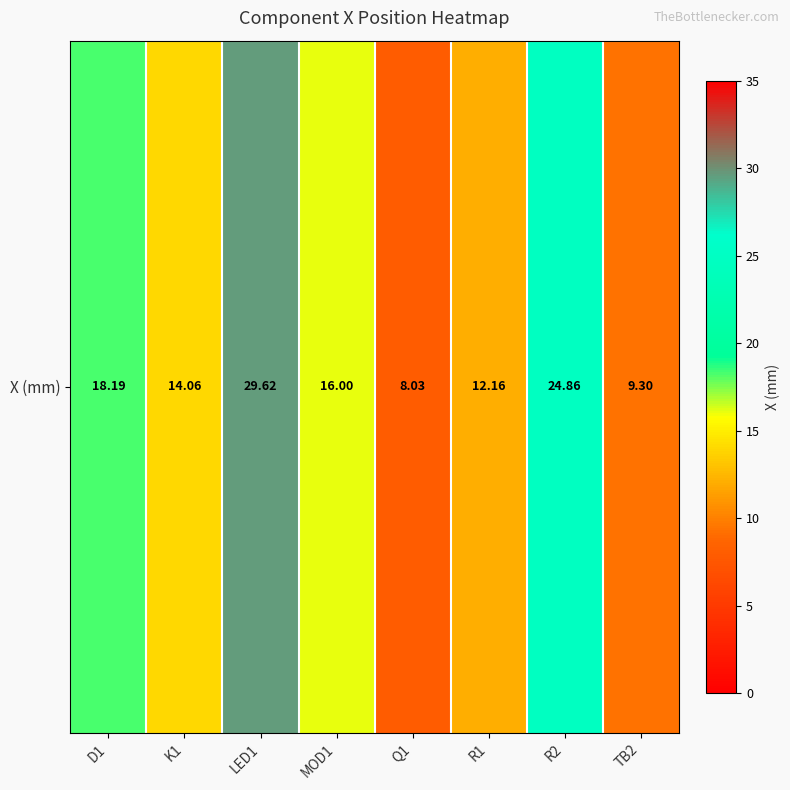

What is the sum of all values?

132.2